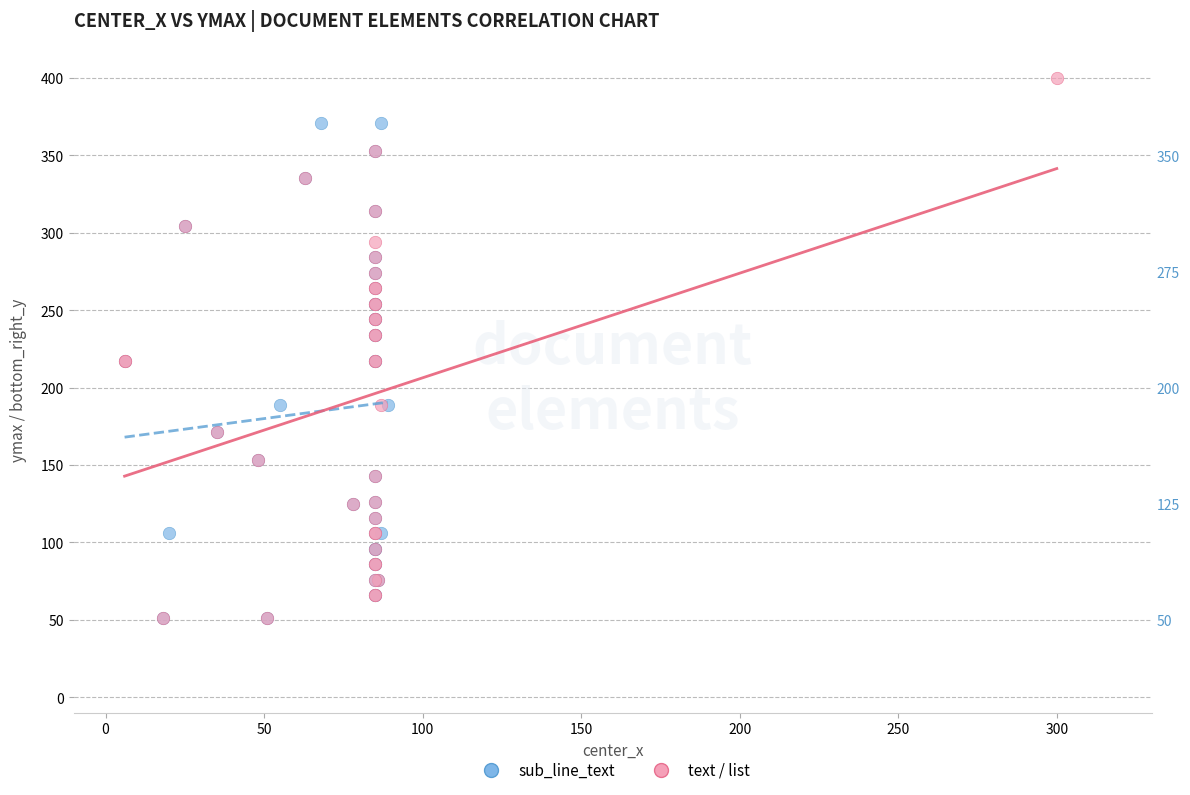

What are all the series names shown in the legend?

sub_line_text, text / list